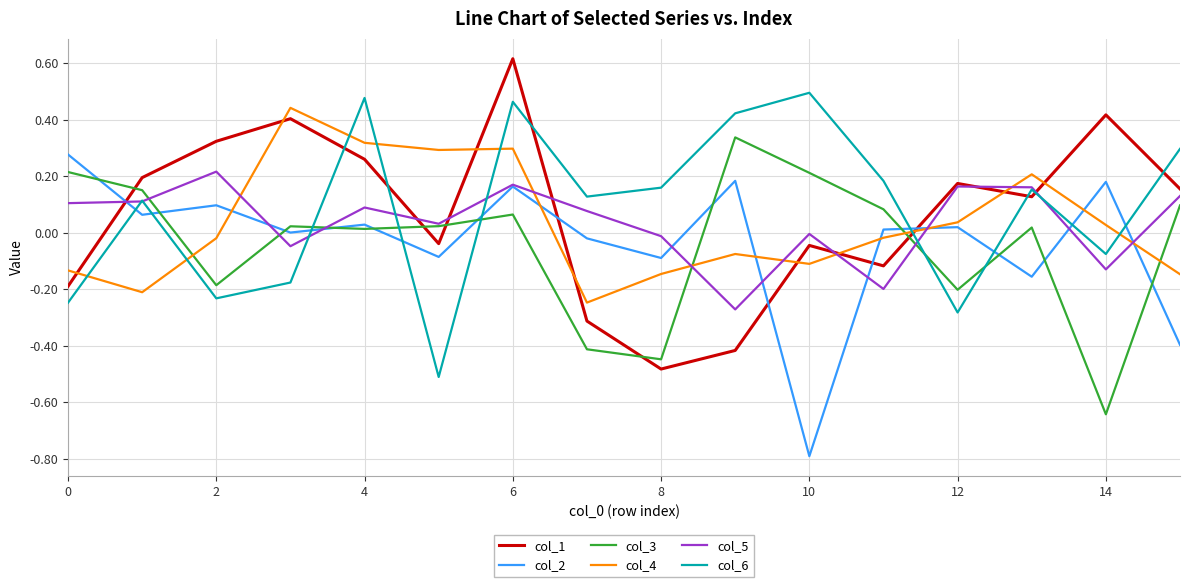

How many times do col_3 and col_6 cross each other?

5